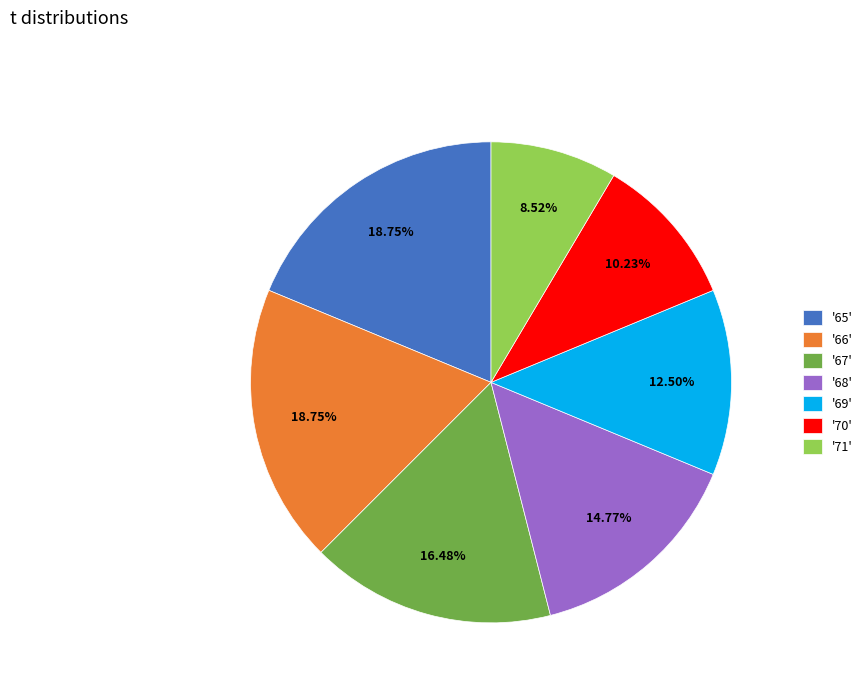

Is the sum of '65' and '69' greater than half?

No